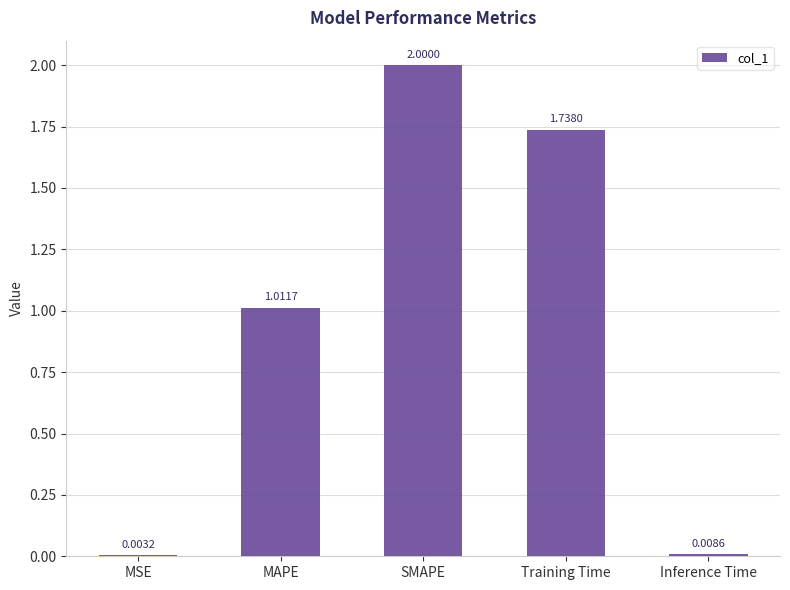

What is the sum of the values at SMAPE and Training Time?

3.7